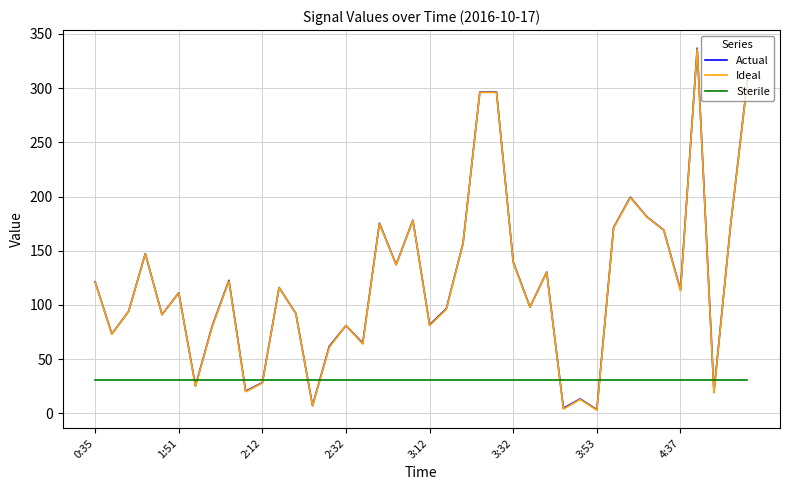

What is the greatest value displayed?

336.8